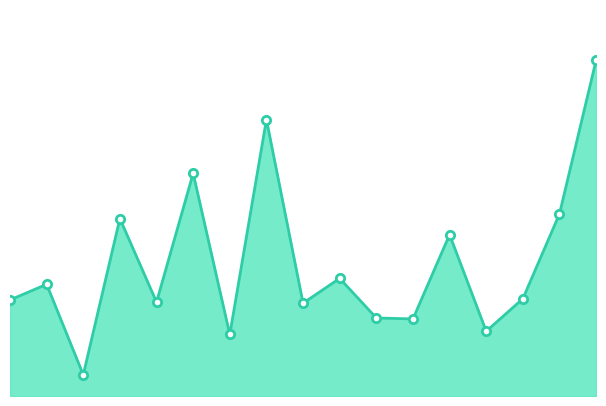

The value at 16 is 113.6. True or false?

False